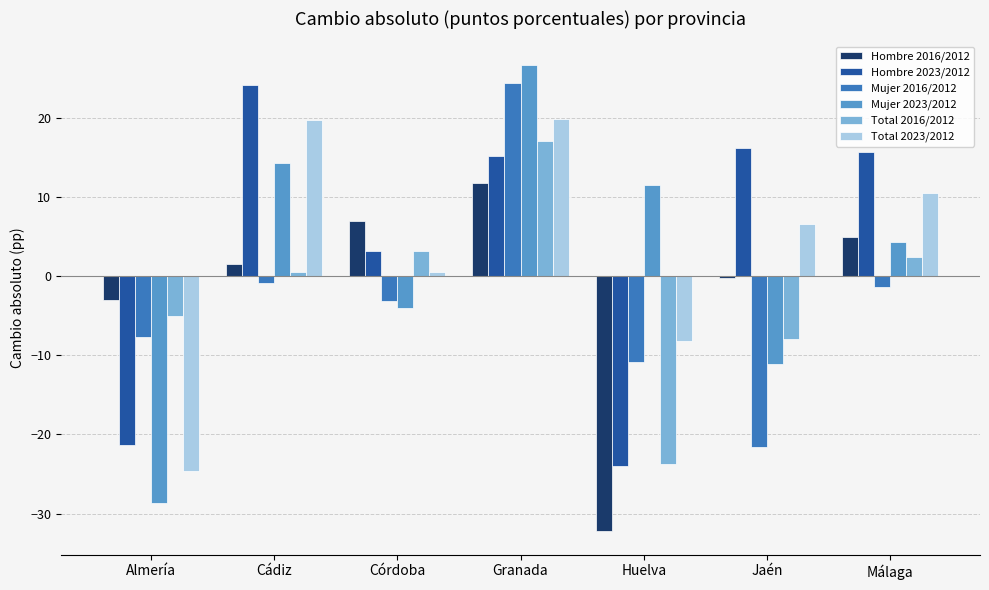

Read the Hombre 2016/2012 value at Almería.

-3.1